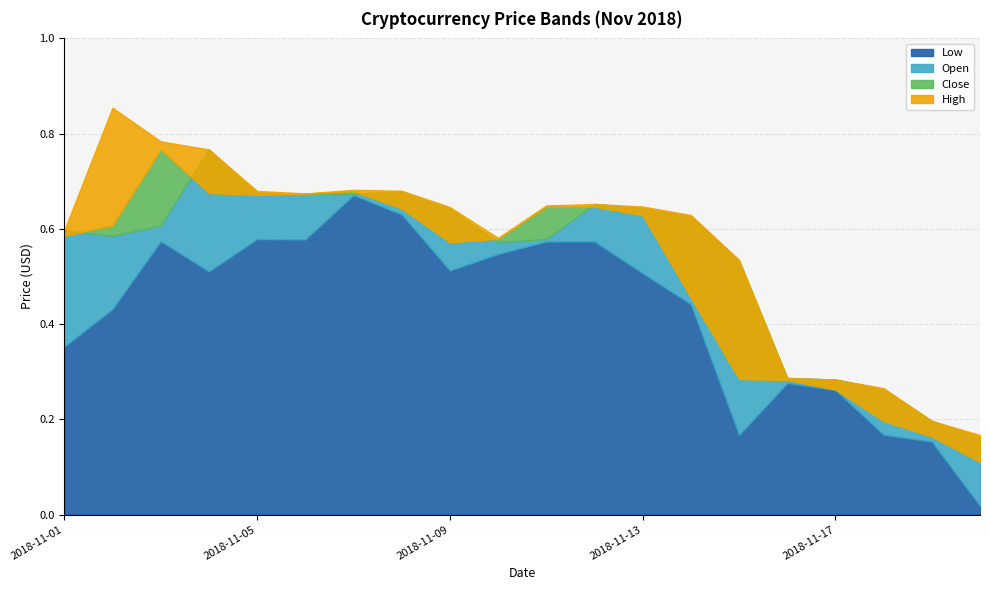

Where is Close nearest to the value 0?

2018-11-20